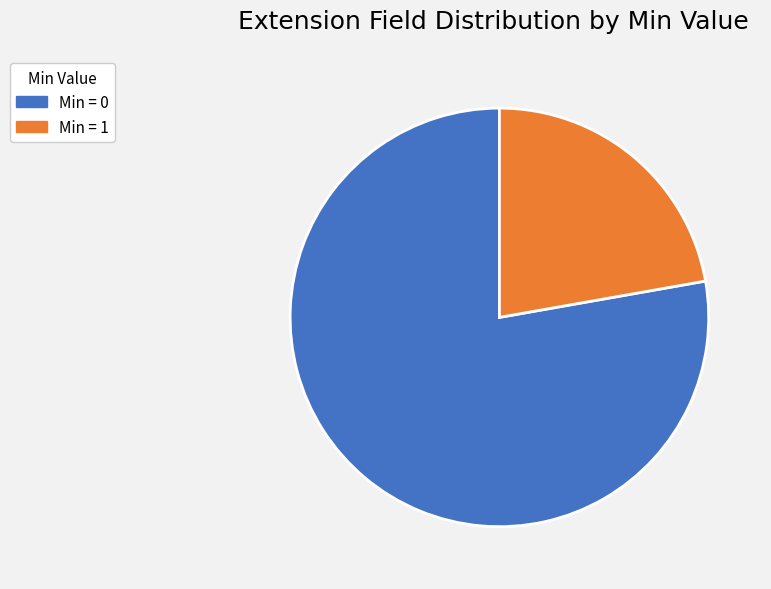

Does any single category account for the majority?

Yes